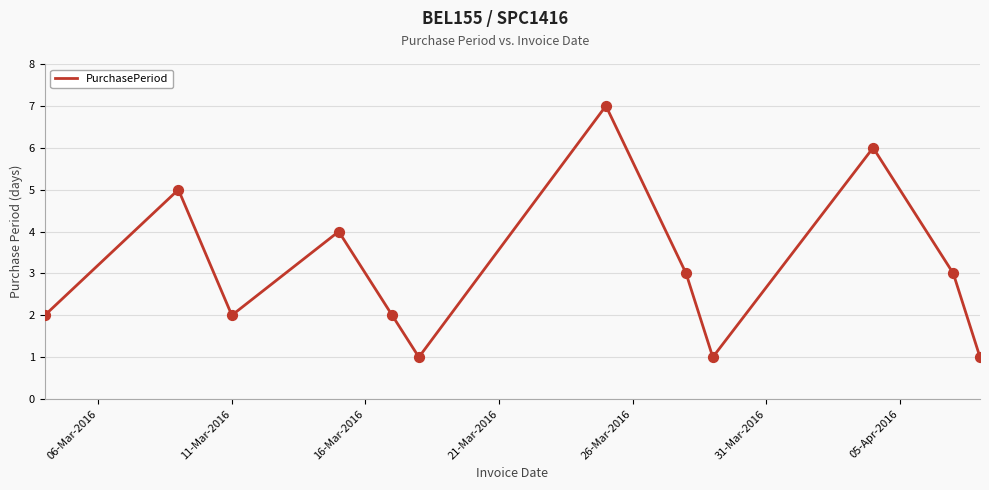

What is the maximum value shown in the chart?

7